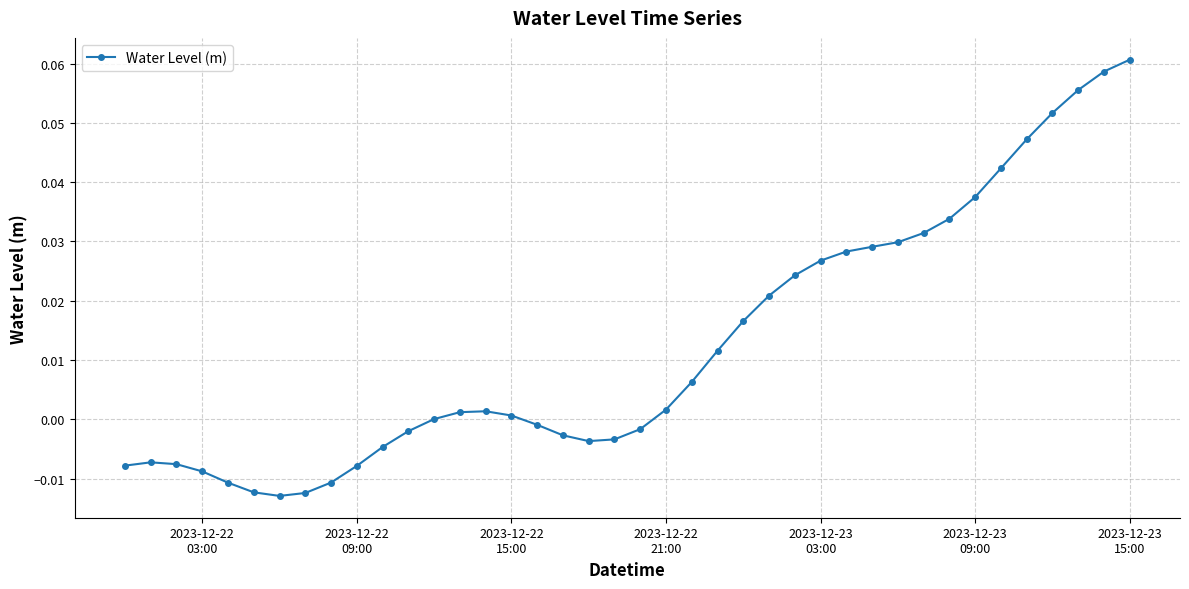

What is the sum of all values?

0.5